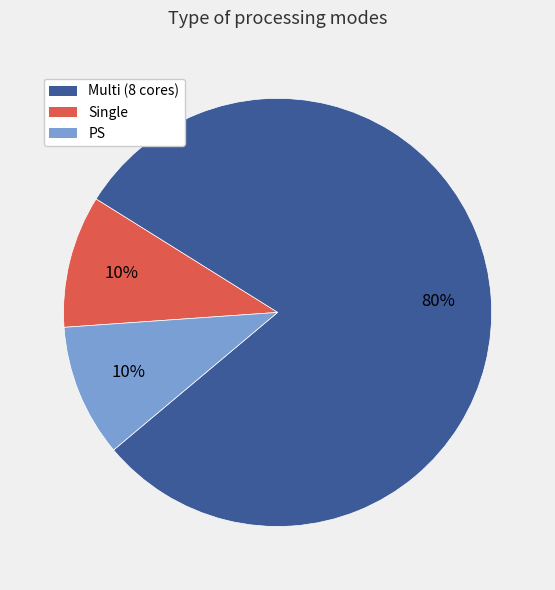

To the nearest percent, what portion does Single represent?

10%